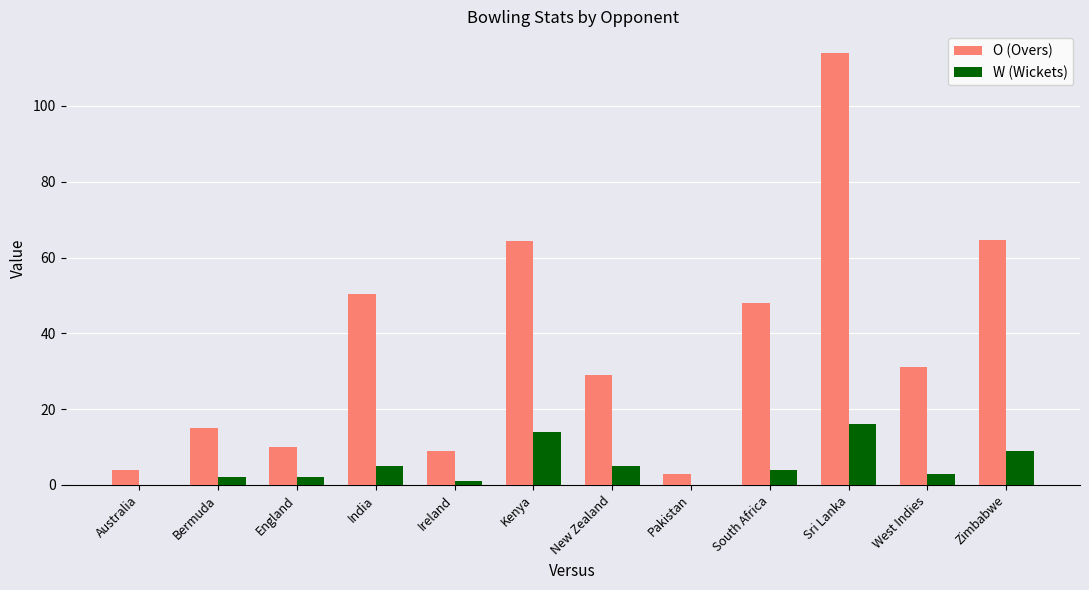

What is the sum of all O (Overs) values?

442.1